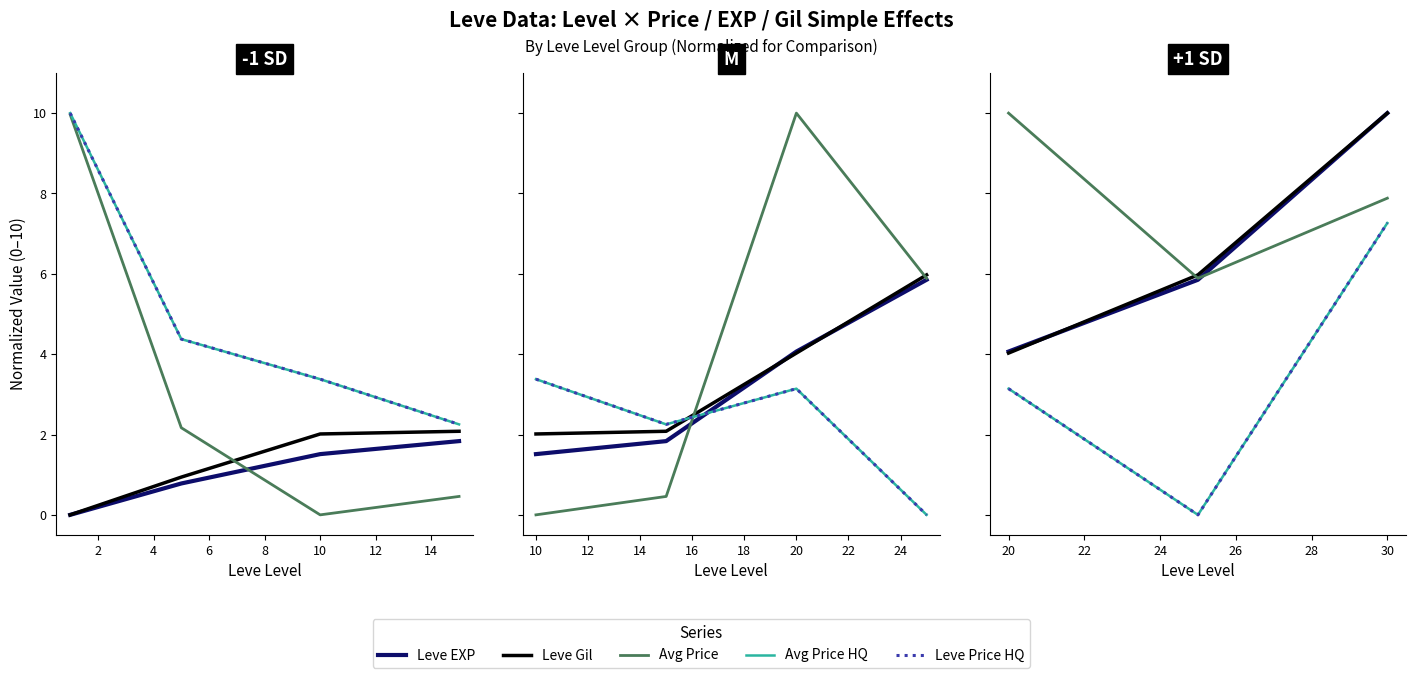

How many lines are shown in the chart?

5